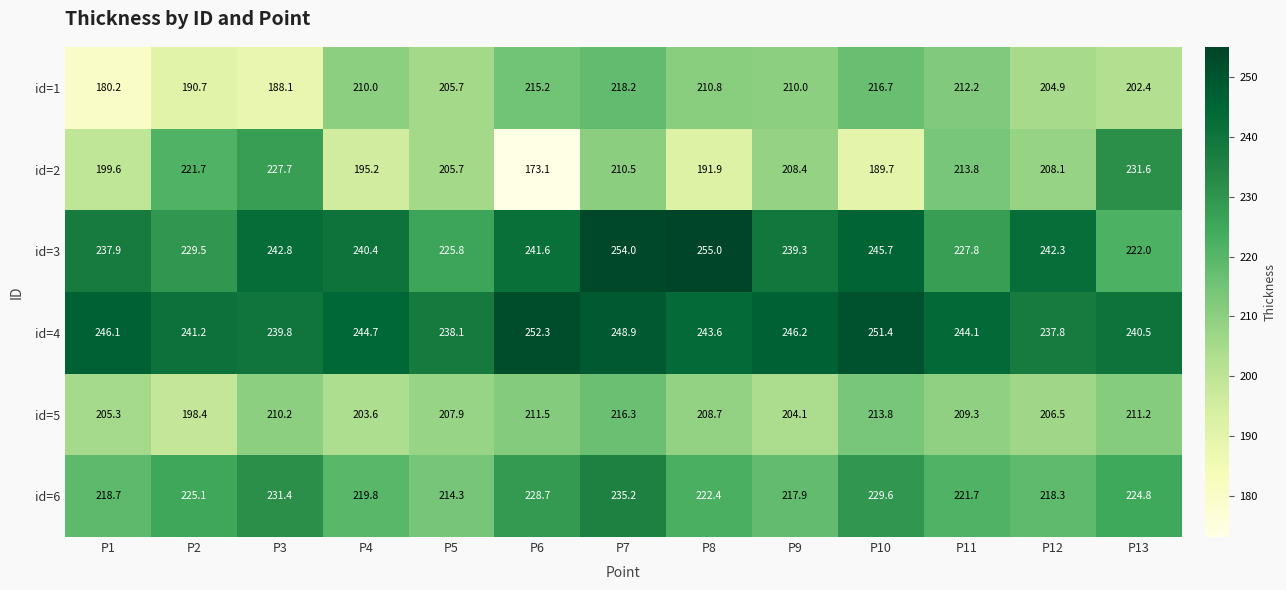

Is it true that id=5 equals 216.3 at P7?

True